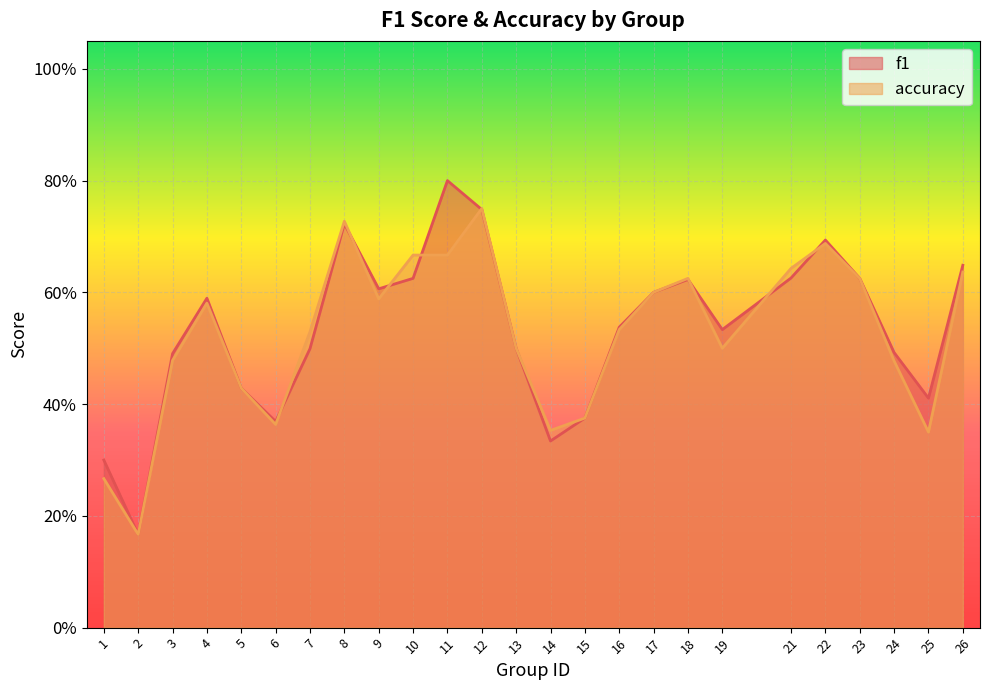

Is the value of accuracy at 9 greater than the value of f1 at 10?

No